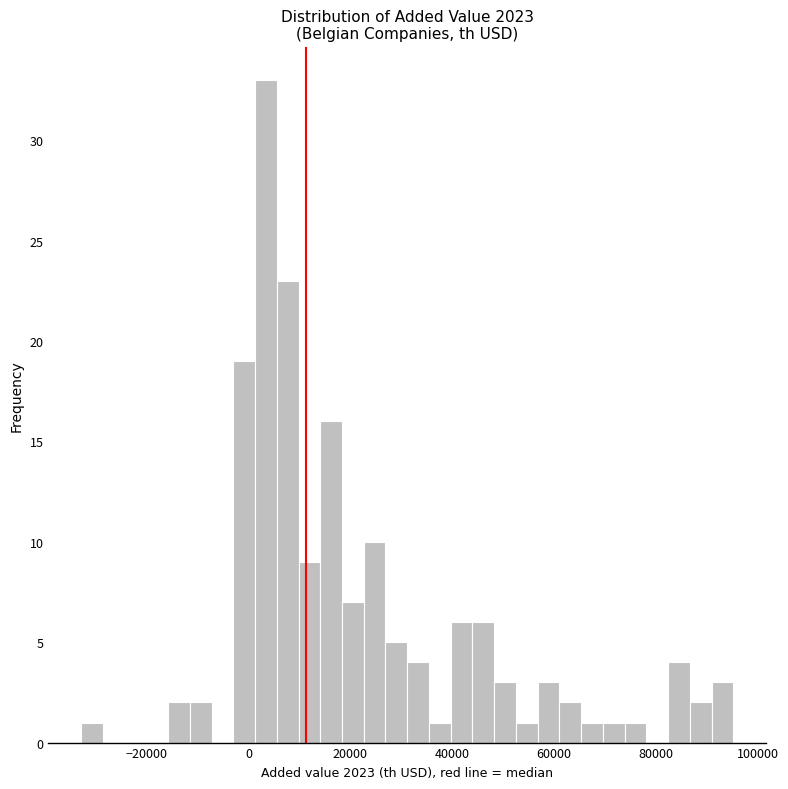

Around what value on the x-axis is the tallest bar? Give the approximate position of its centre, as read against the axis.

4000